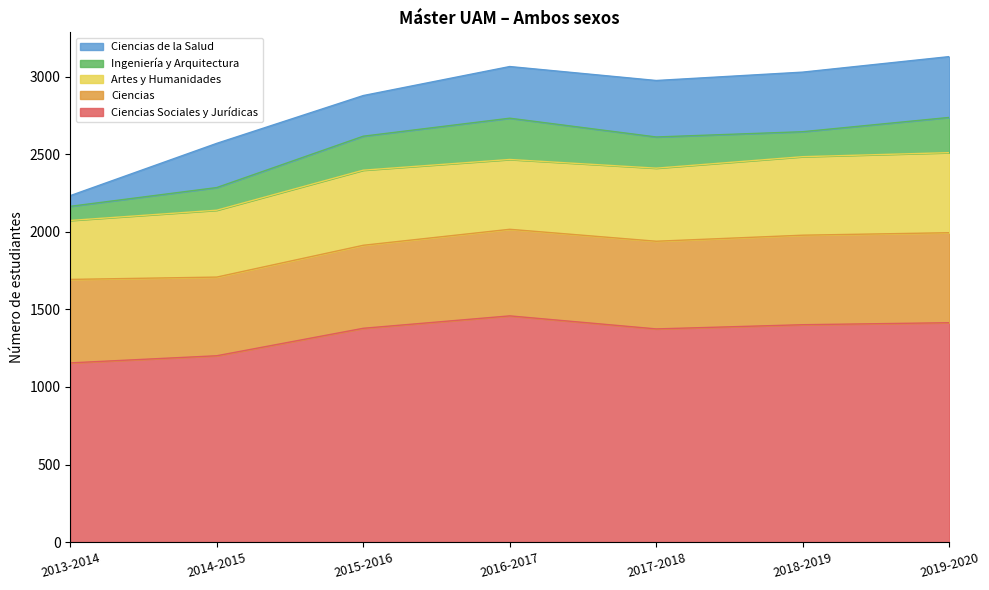

Where is the first local minimum for Artes y Humanidades?

2016-2017